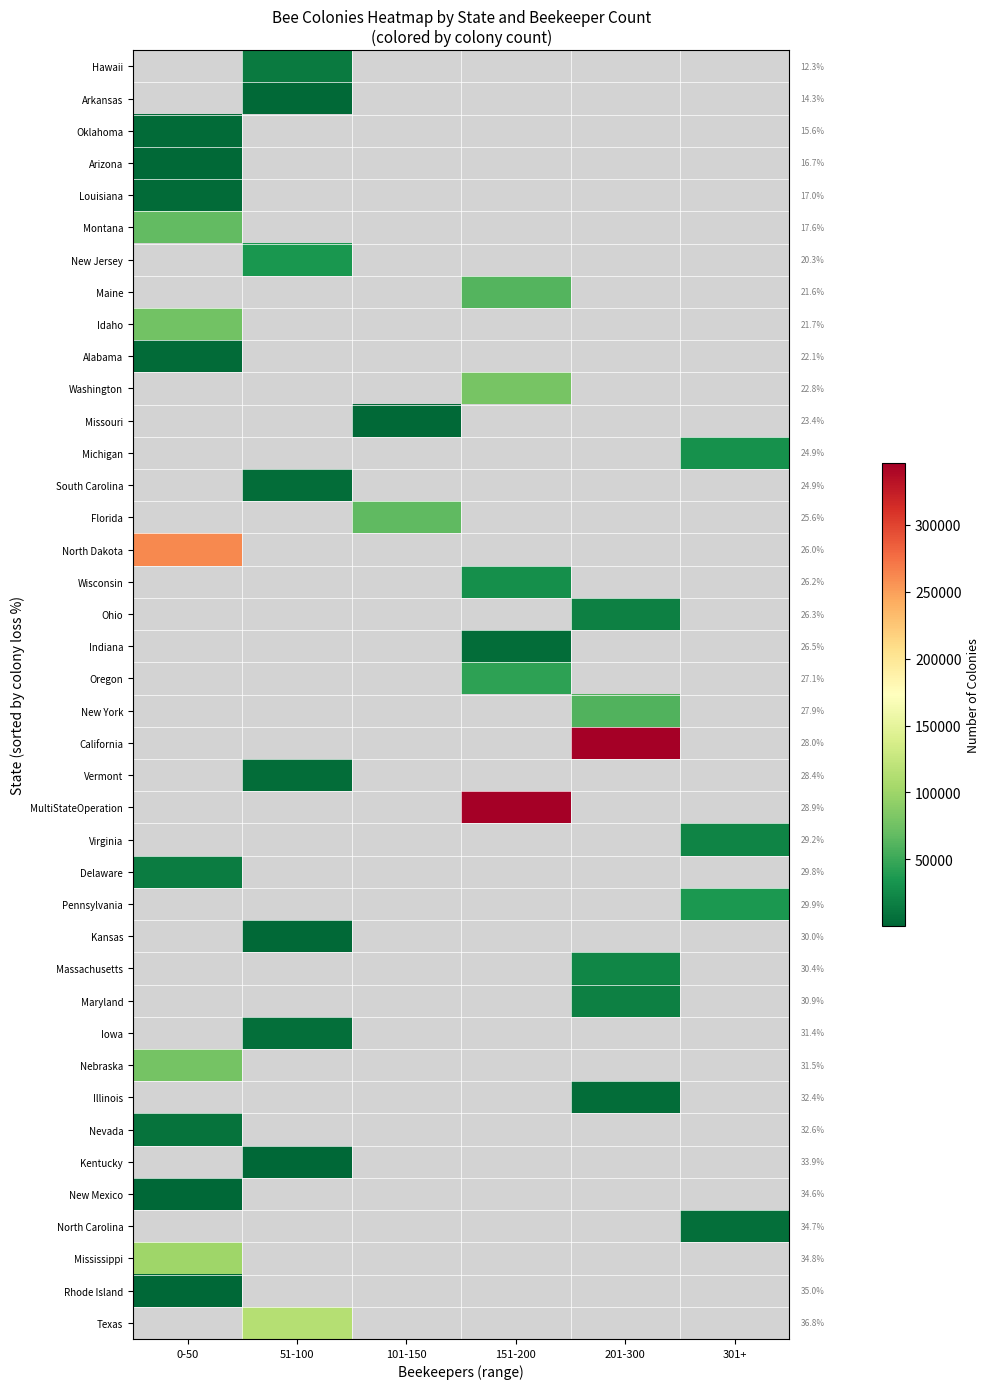

Which series has the largest total across all categories?

California